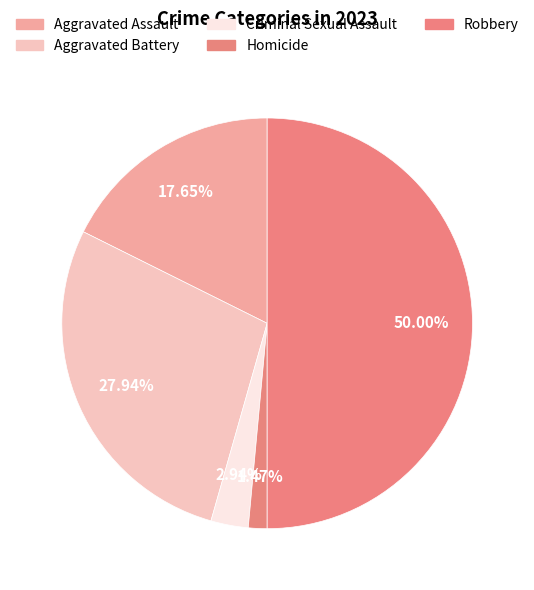

Rank the categories by value from lowest to highest.

Homicide, Criminal Sexual Assault, Aggravated Assault, Aggravated Battery, Robbery